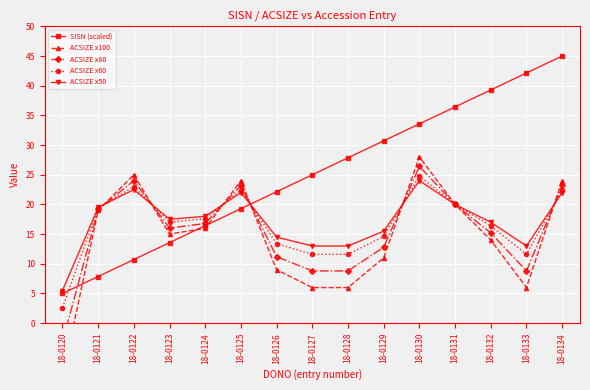

What is the spread (max minus min) of values at 18-0132?

25.3